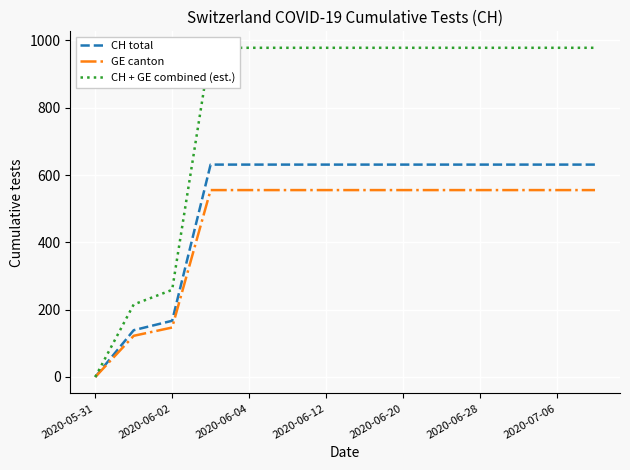

At which label is CH total closest to 315?

2020-06-02